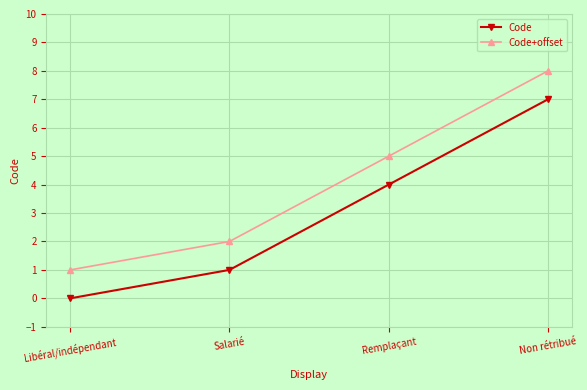

At which label does Code reach its minimum?

Libéral/indépendant